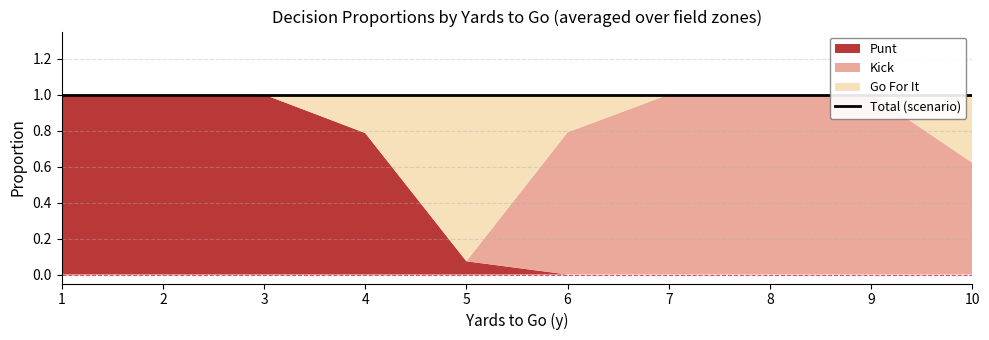

True or false: gofor and kick intersect in this chart.

True